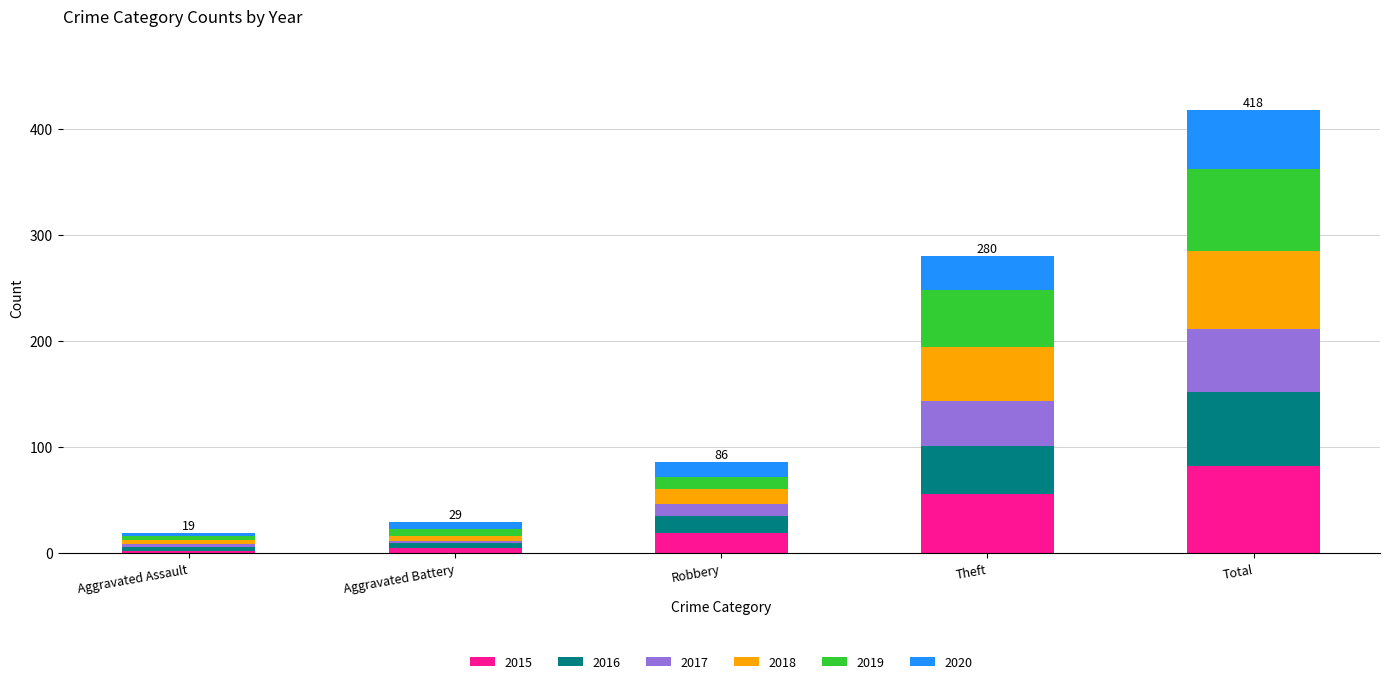

Does the chart contain any negative values?

No